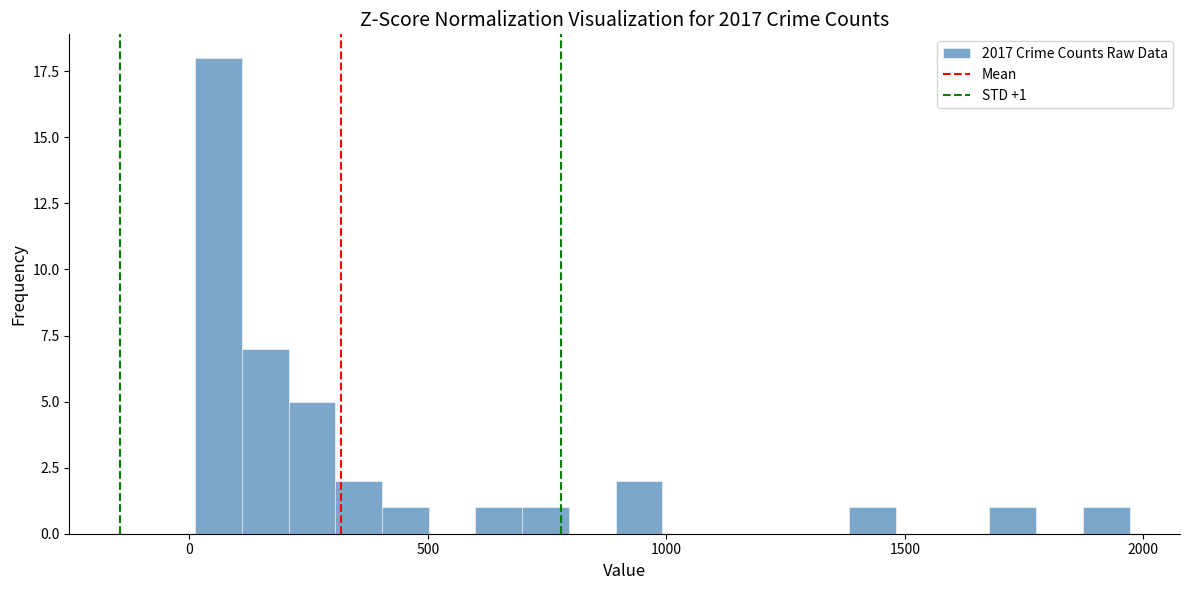

Around what value on the x-axis is the tallest bar? Give the approximate position of its centre, as read against the axis.

50